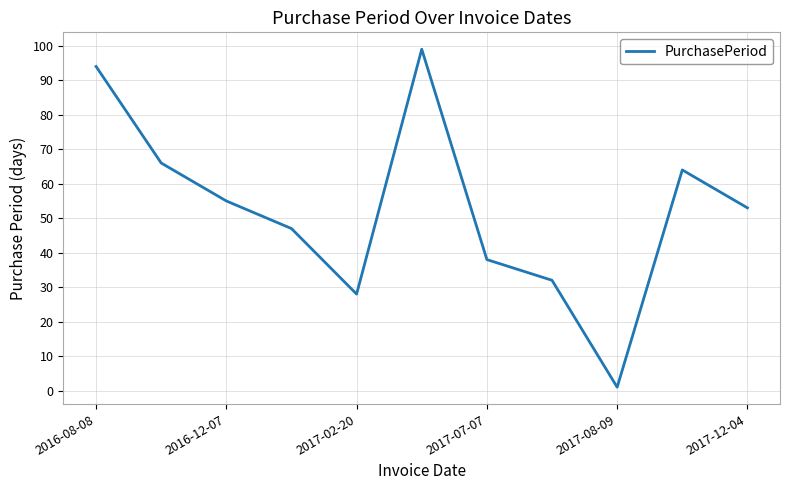

How many distinct data groups are displayed?

1